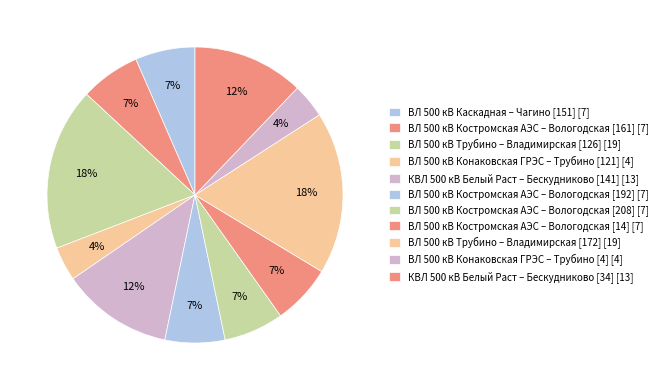

Is it true that ВЛ 500 кВ Трубино – Владимирская [172] is 18% of the pie?

True